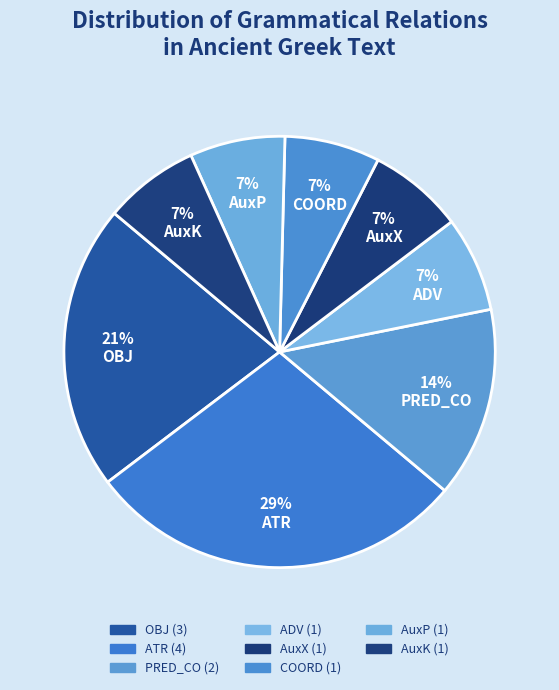

What percentage is the AuxK slice, to the nearest percent?

7%